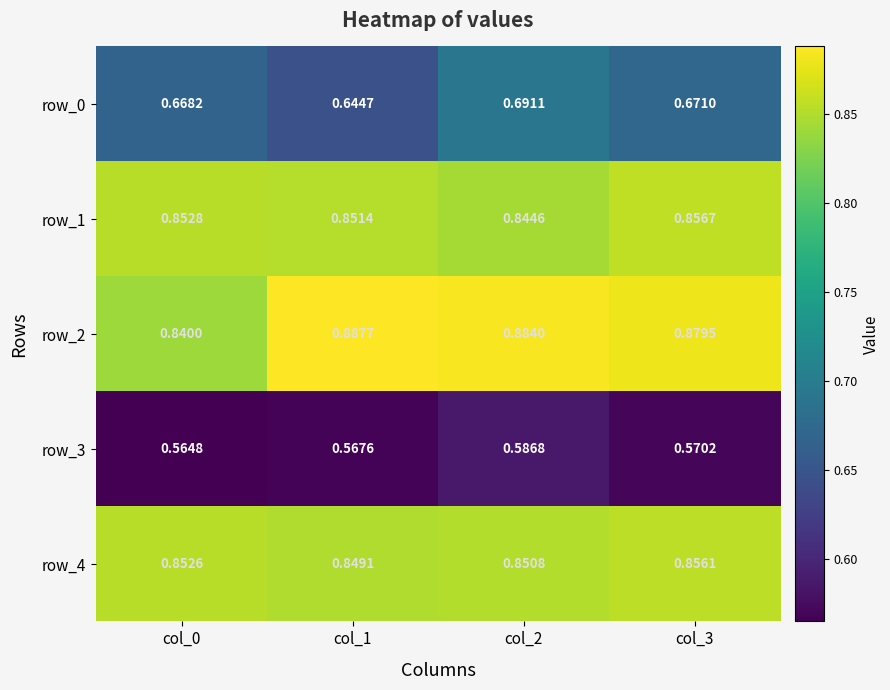

Is the value of row_4 at col_1 greater than the value of row_2 at col_0?

Yes